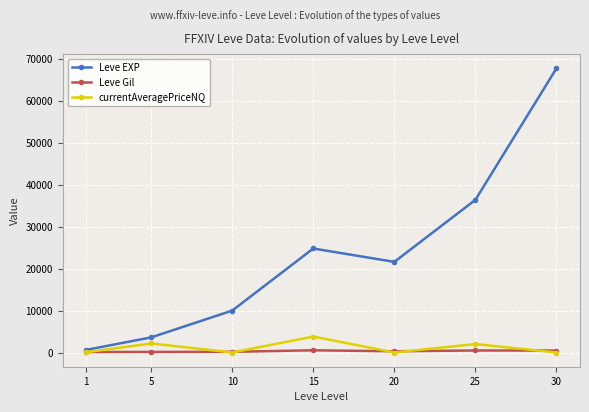

Is the value of currentAveragePriceNQ at 30 greater than the value of Leve EXP at 20?

No